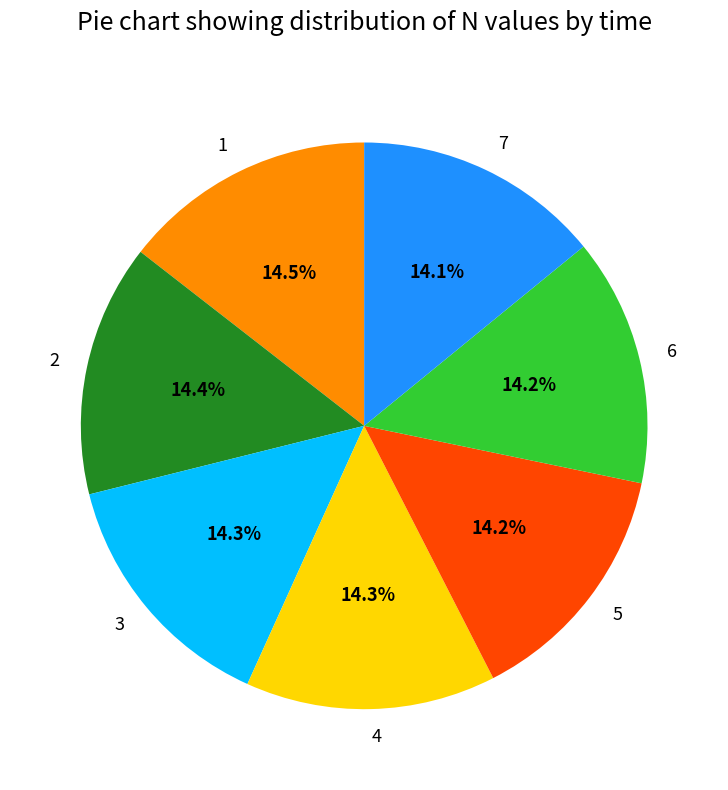

Combined, do 1 and 2 account for over 50%?

No